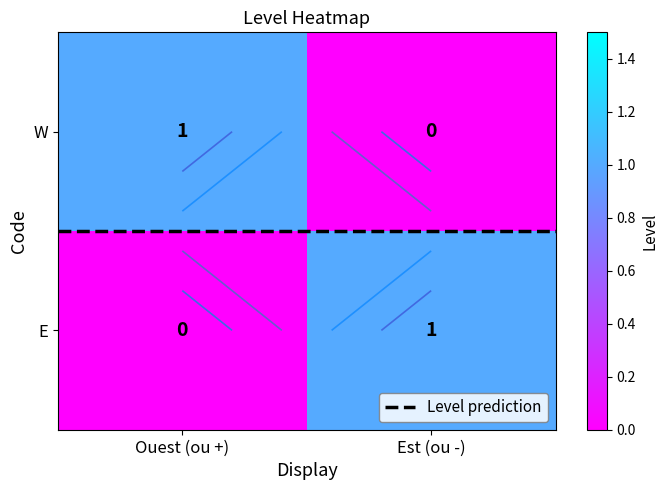

At how many categories does at least one series exceed 0?

2